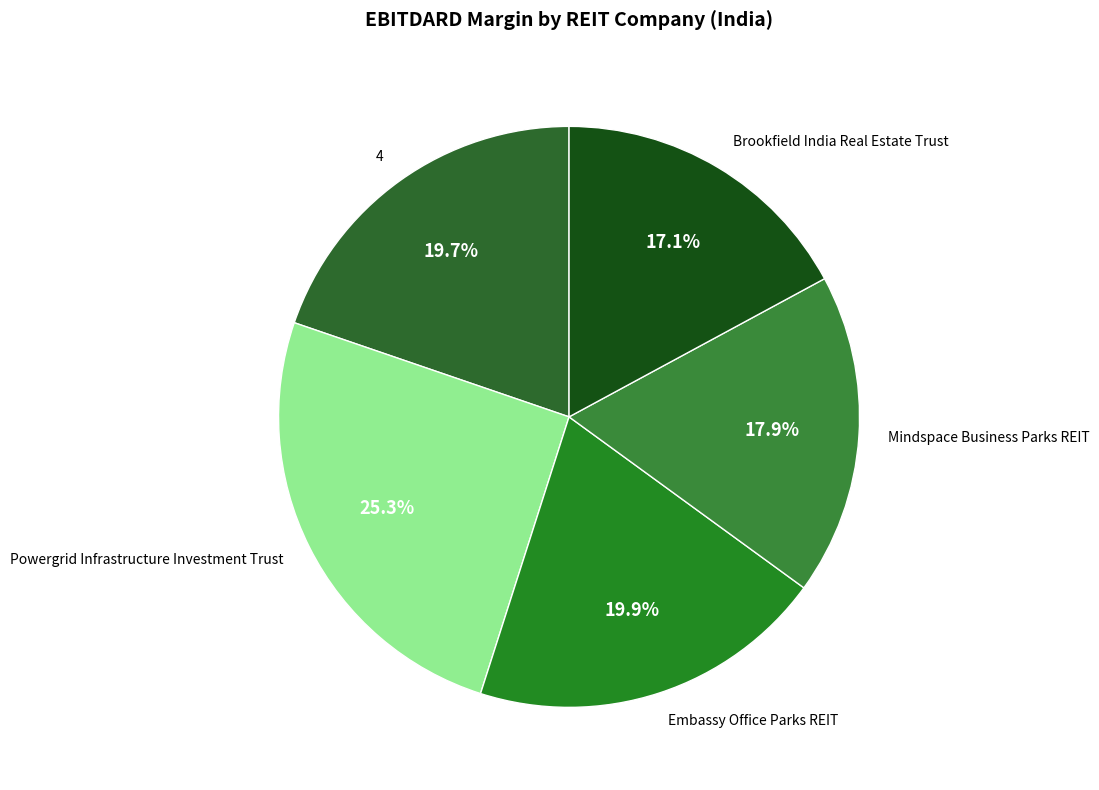

How many segments does this pie chart have?

5